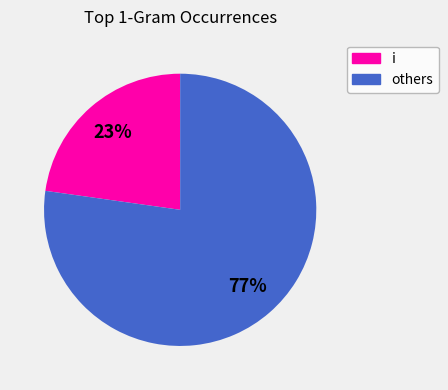

Does any single category account for the majority?

Yes